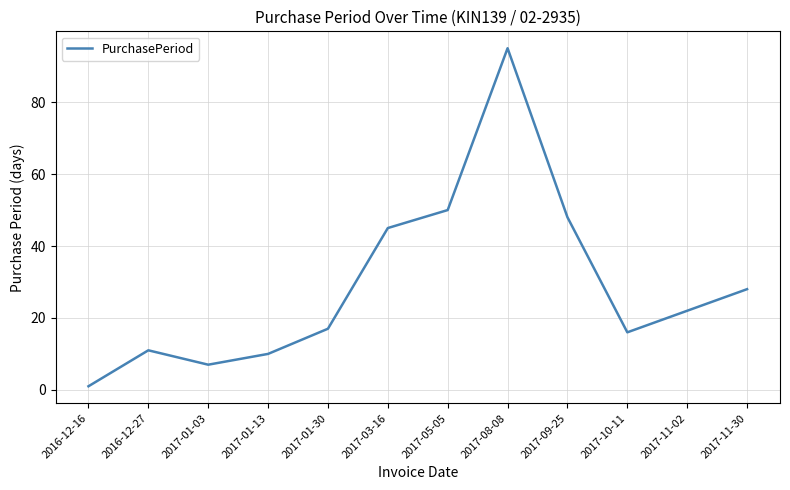

Reading right to left, what are all the values shown in this chart?

2017-11-30=28	2017-11-02=22	2017-10-11=16	2017-09-25=48	2017-08-08=95	2017-05-05=50	2017-03-16=45	2017-01-30=17	2017-01-13=10	2017-01-03=7	2016-12-27=11	2016-12-16=1